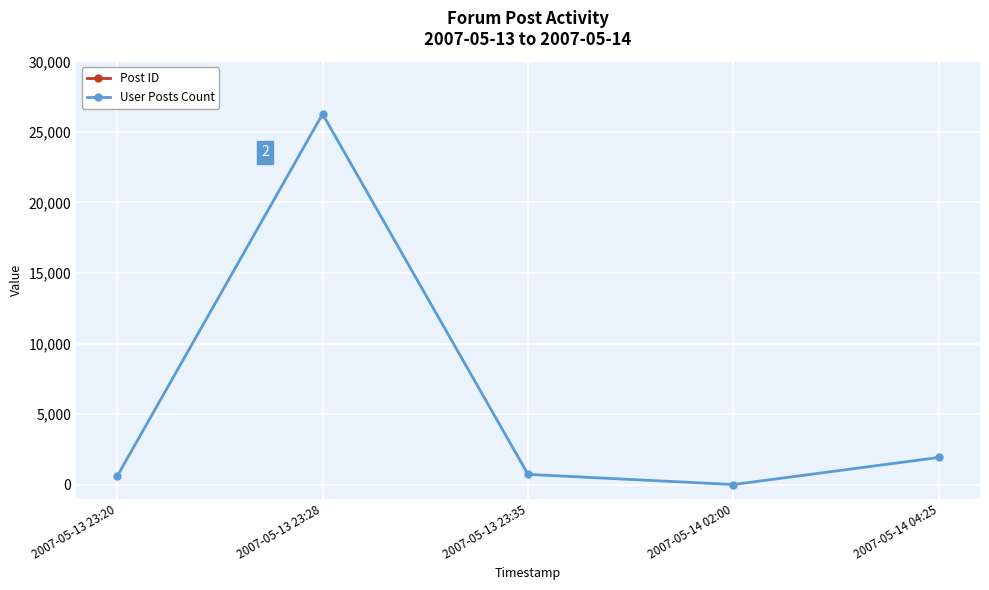

What is the difference between the highest and lowest values at 2007-05-13 23:35?

70489